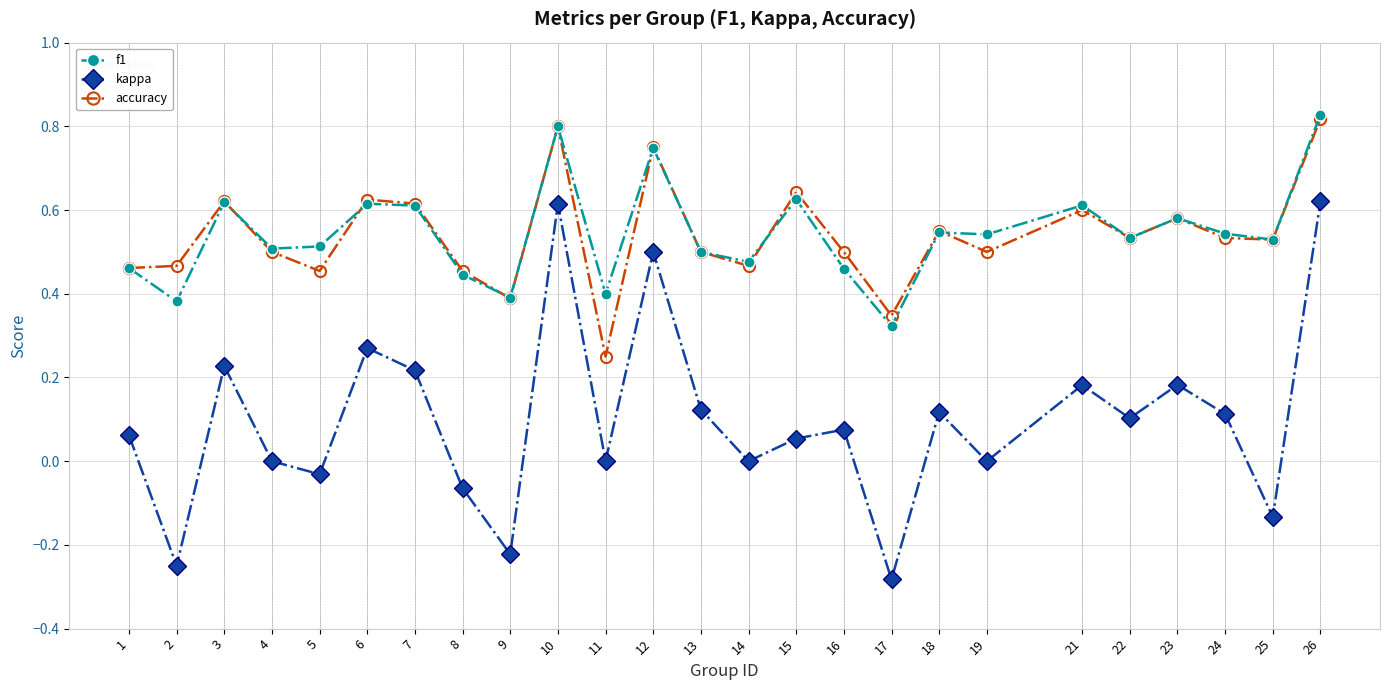

True or false: accuracy has more than 1 points higher than both neighbors.

True